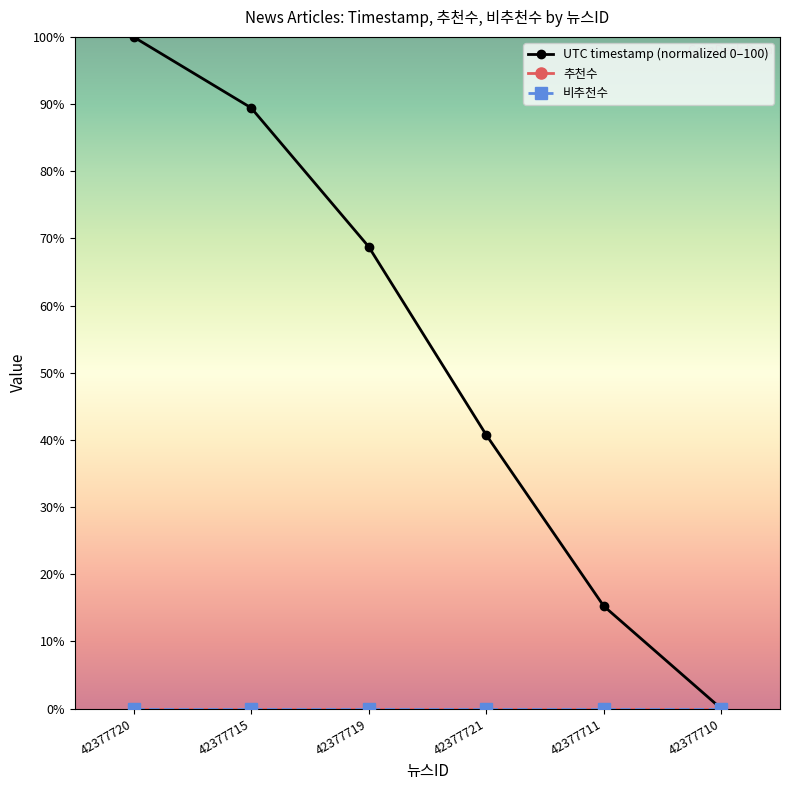

Between 42377715 and 42377710, which series saw the biggest shift?

UTC timestamp (normalized 0–100)